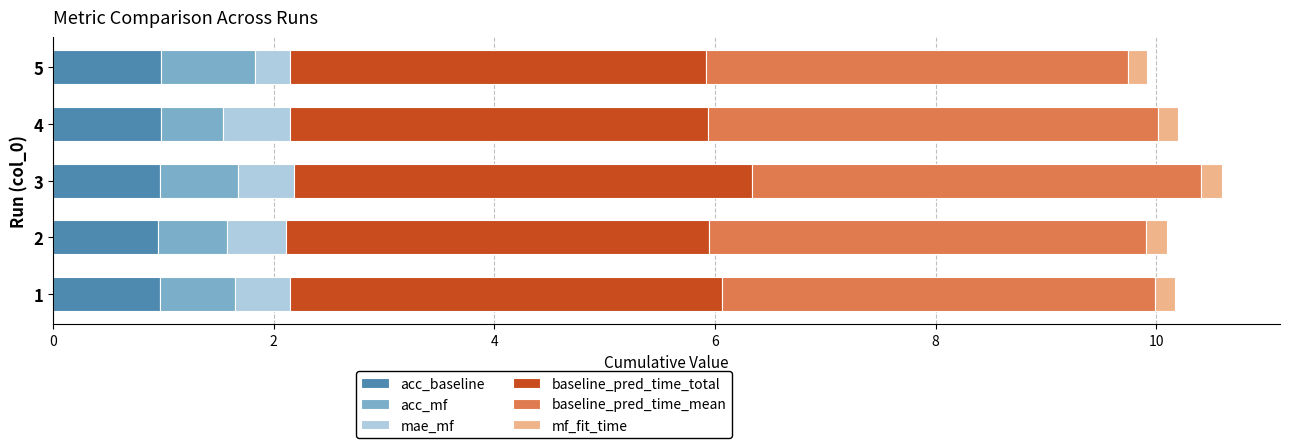

What is the minimum value for acc_baseline?

0.9